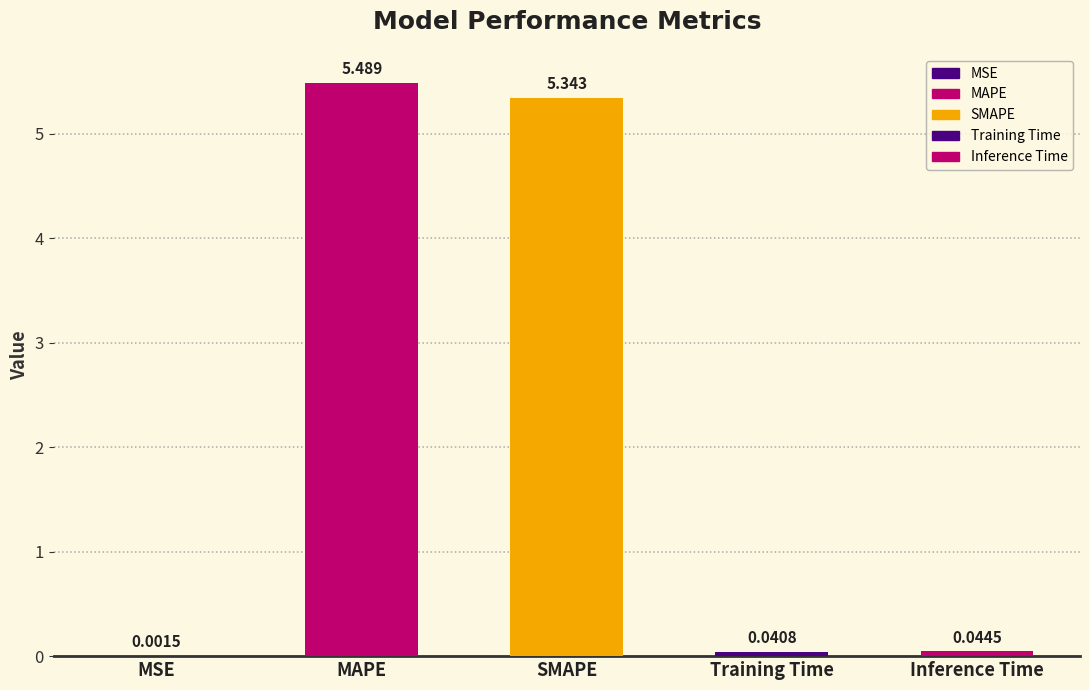

At which category does the chart reach its peak across all series?

MAPE